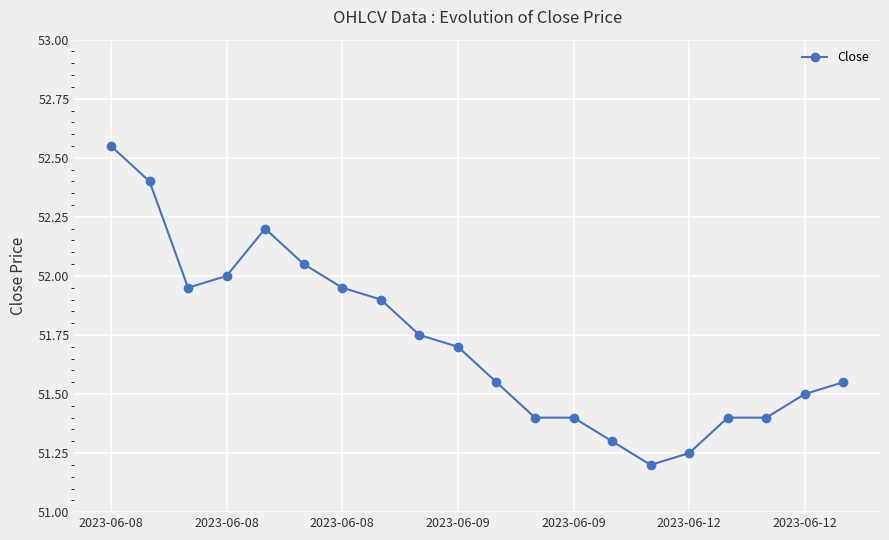

What is the difference between the second highest and minimum values?

1.2